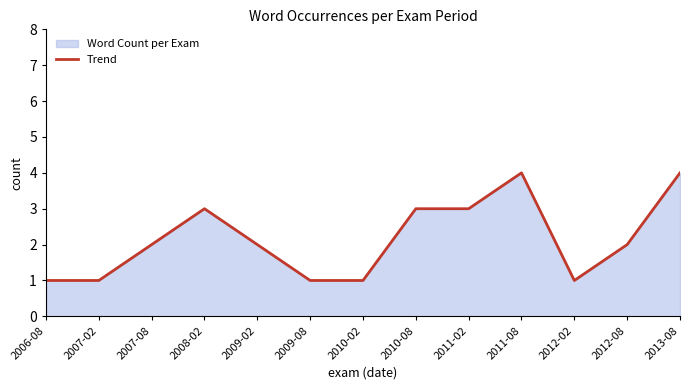

How many data points are above 2?

5